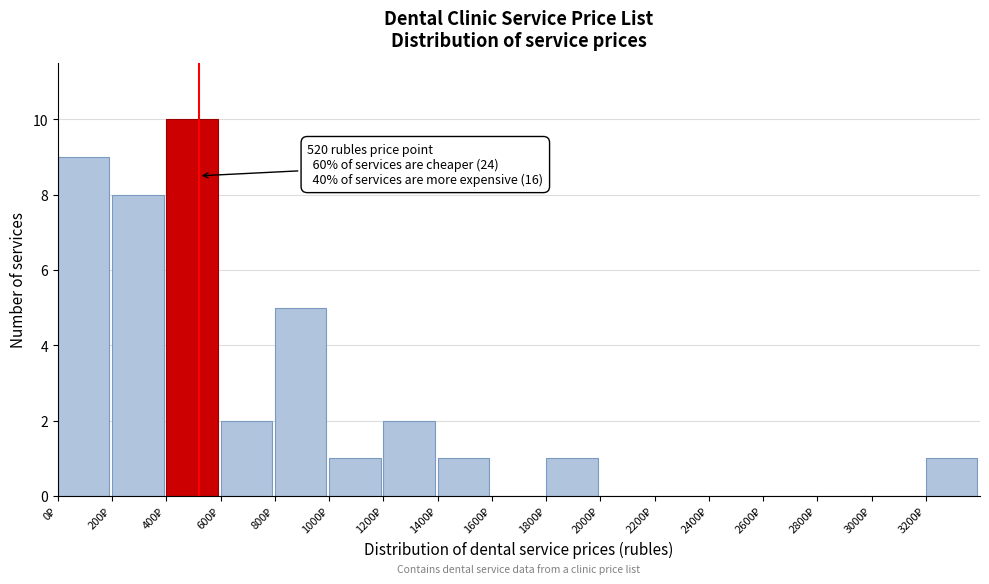

Which range on the x-axis has the tallest bar?

400 to 600